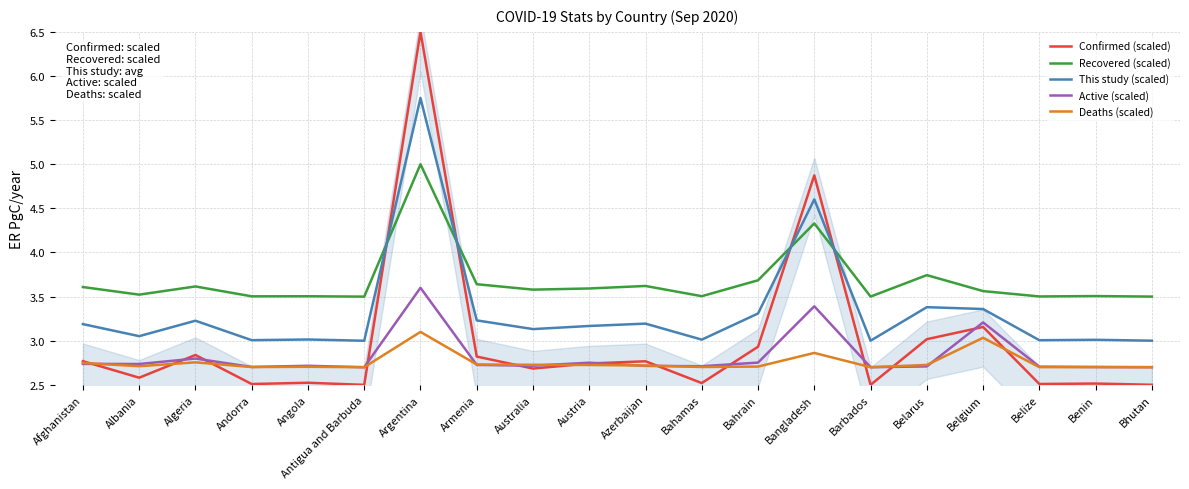

True or false: Deaths (scaled) has more than 0 points higher than both neighbors.

True